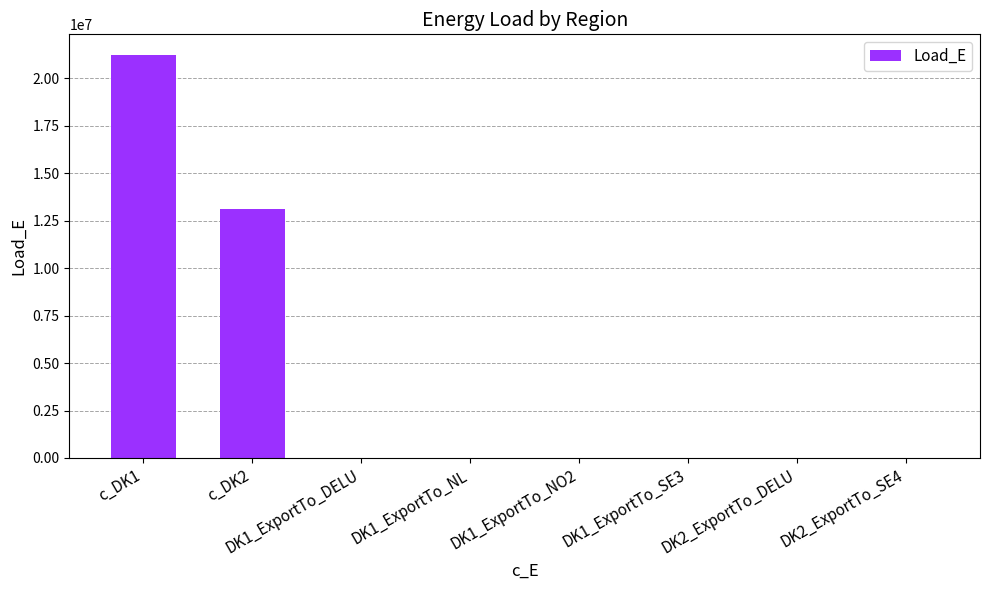

What is the ratio of the value at c_DK2 to the value at c_DK1?

0.6